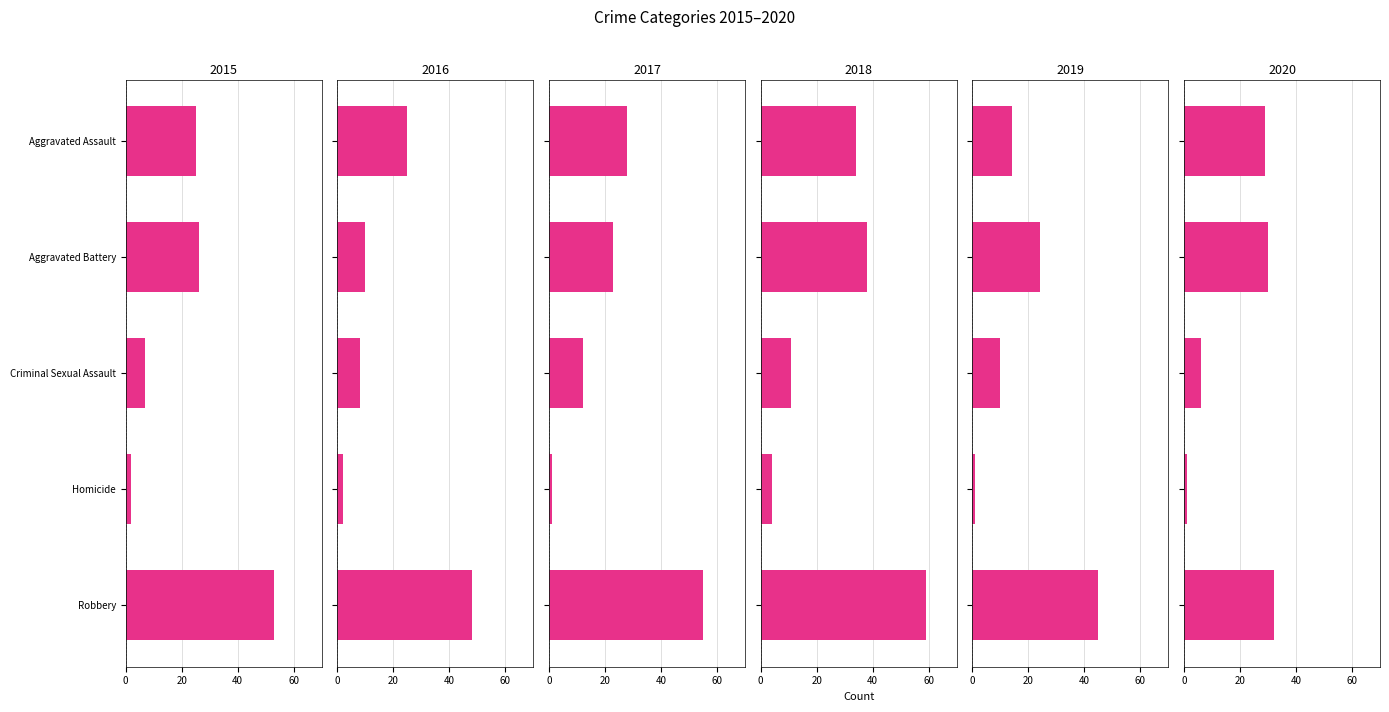

What is the value of the 2018 bar at the 1st from the left?

34